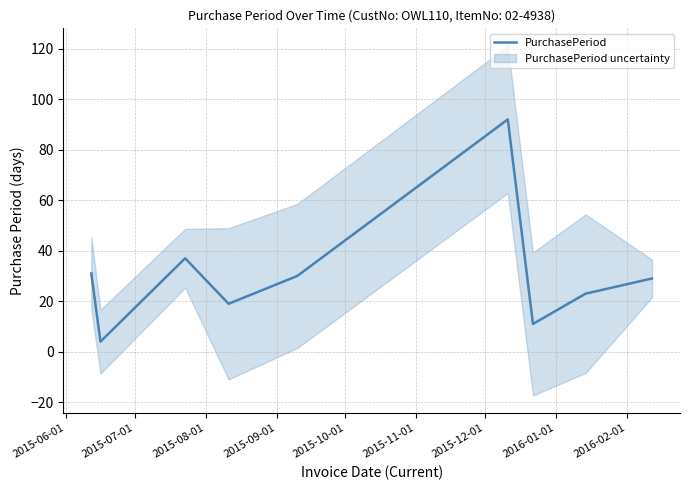

What is the value of the 3rd point from the left?

37